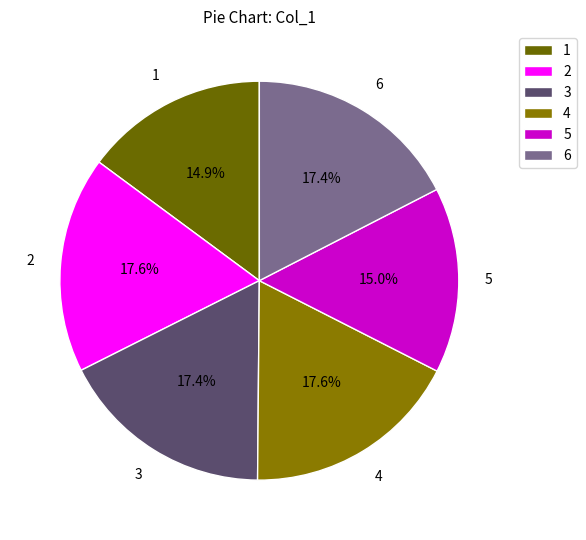

Does 5 account for over 50% of the chart?

No